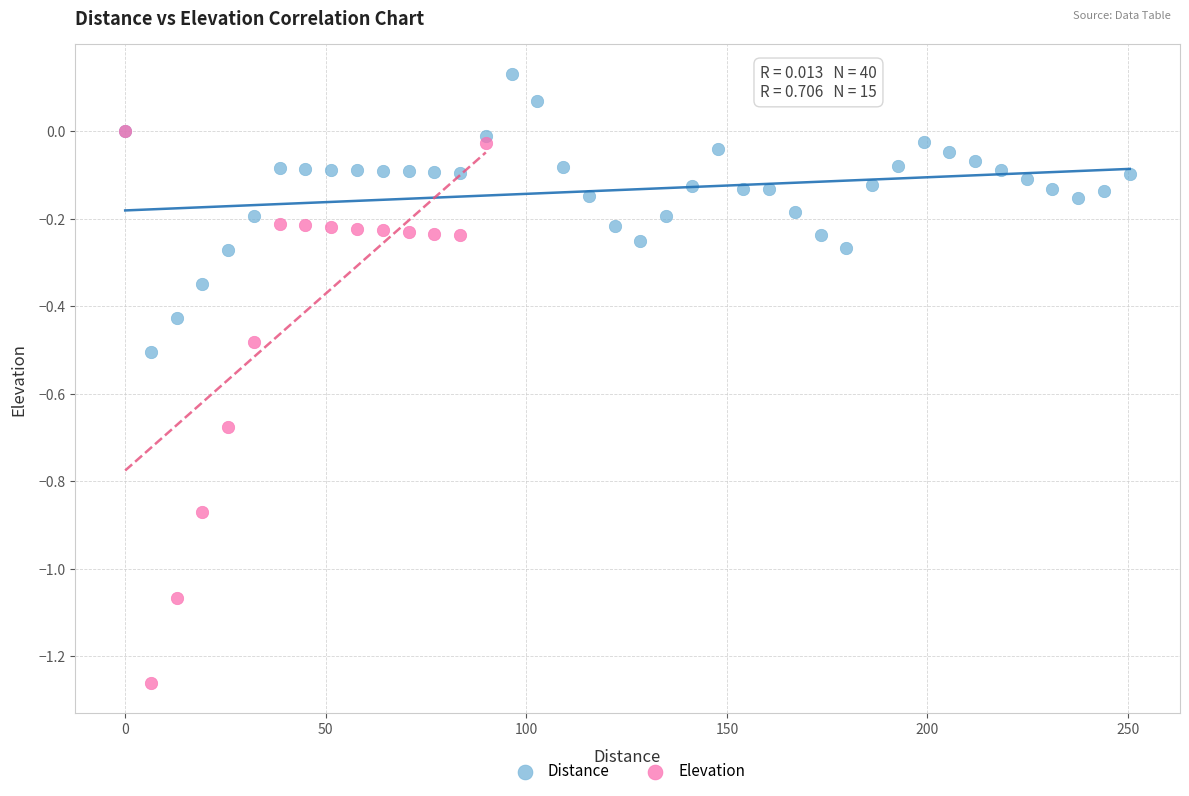

Which series has the widest spread of Y values?

Elevation